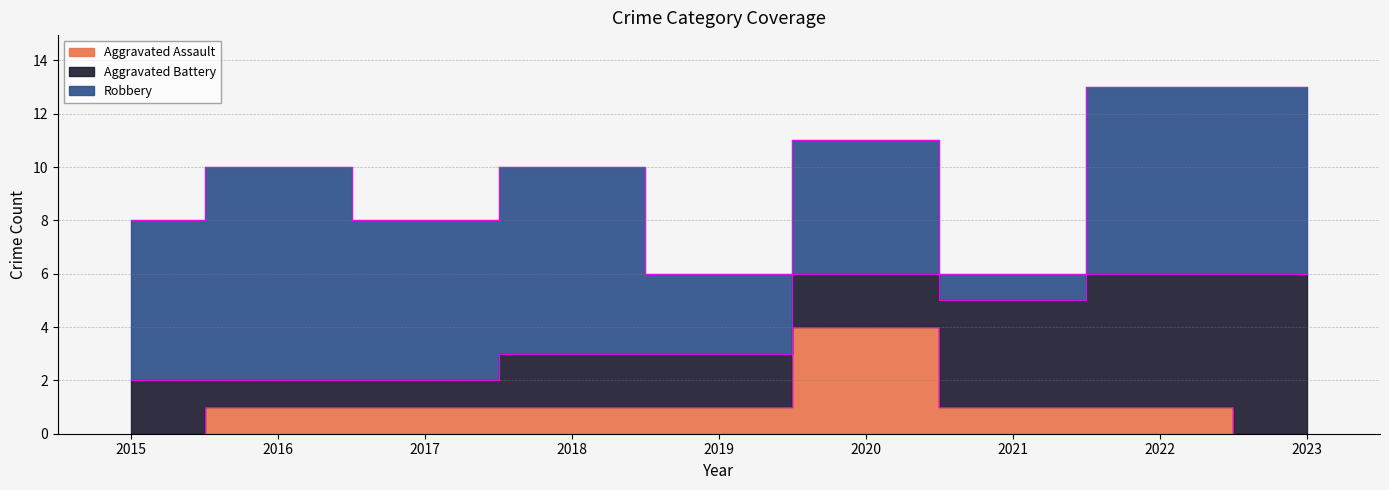

What is the sum of all Aggravated Battery values?

25